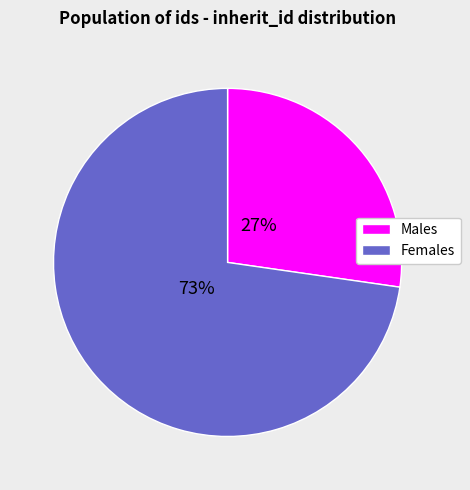

Is there any slice that represents more than half of the pie?

Yes